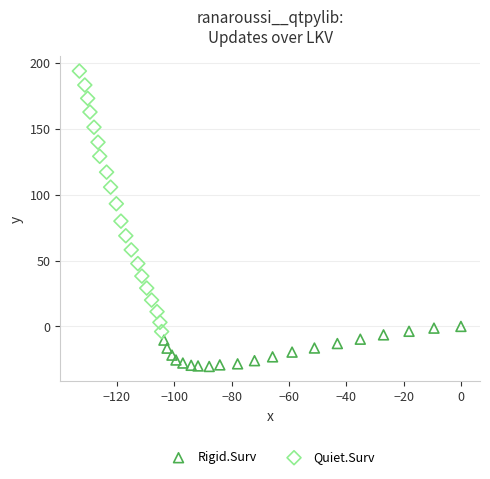

Which series reaches the minimum Y coordinate?

Rigid.Surv